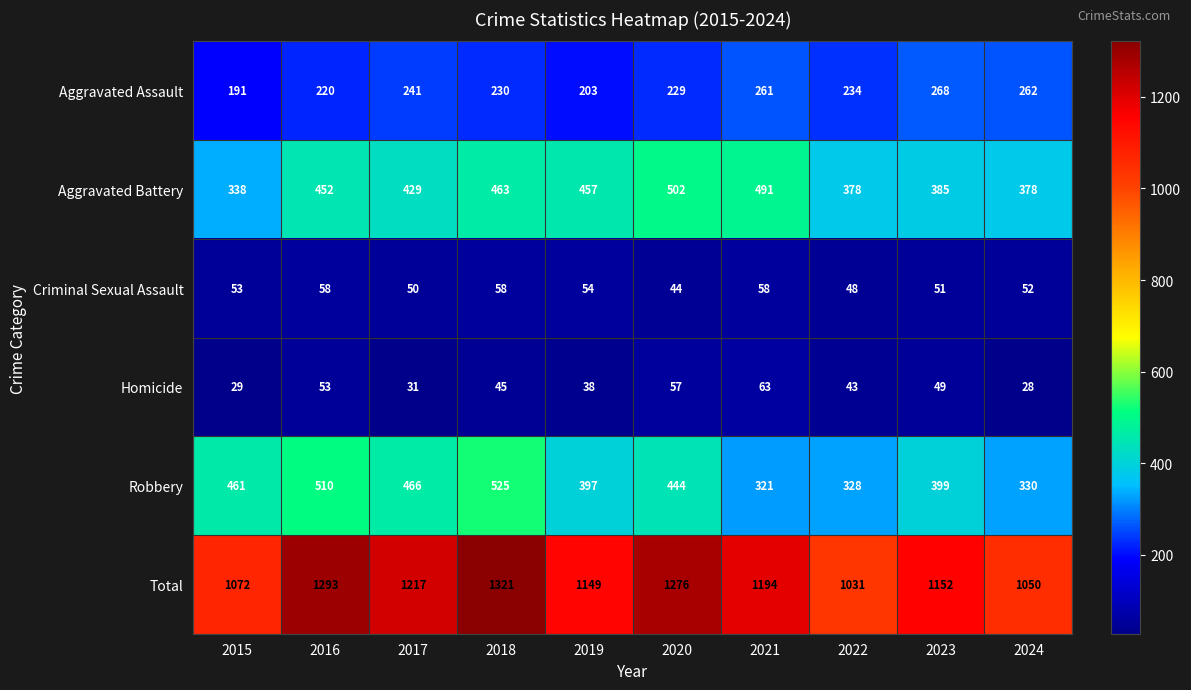

List the series in order of their peak value, highest first.

Total, Robbery, Aggravated Battery, Aggravated Assault, Homicide, Criminal Sexual Assault